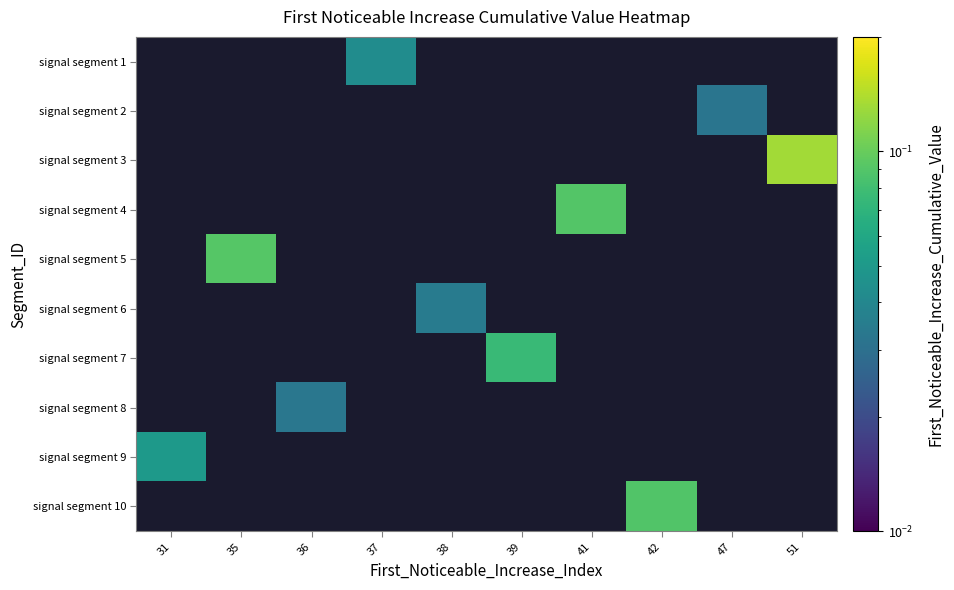

List the labels in order of signal segment 6 value, smallest first.

31, 35, 36, 37, 38, 39, 41, 42, 47, 51